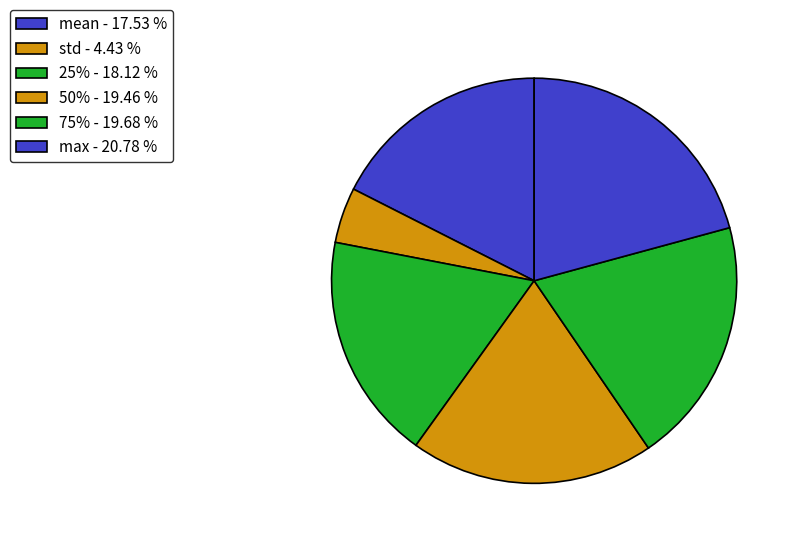

How many slices are in this pie chart?

6